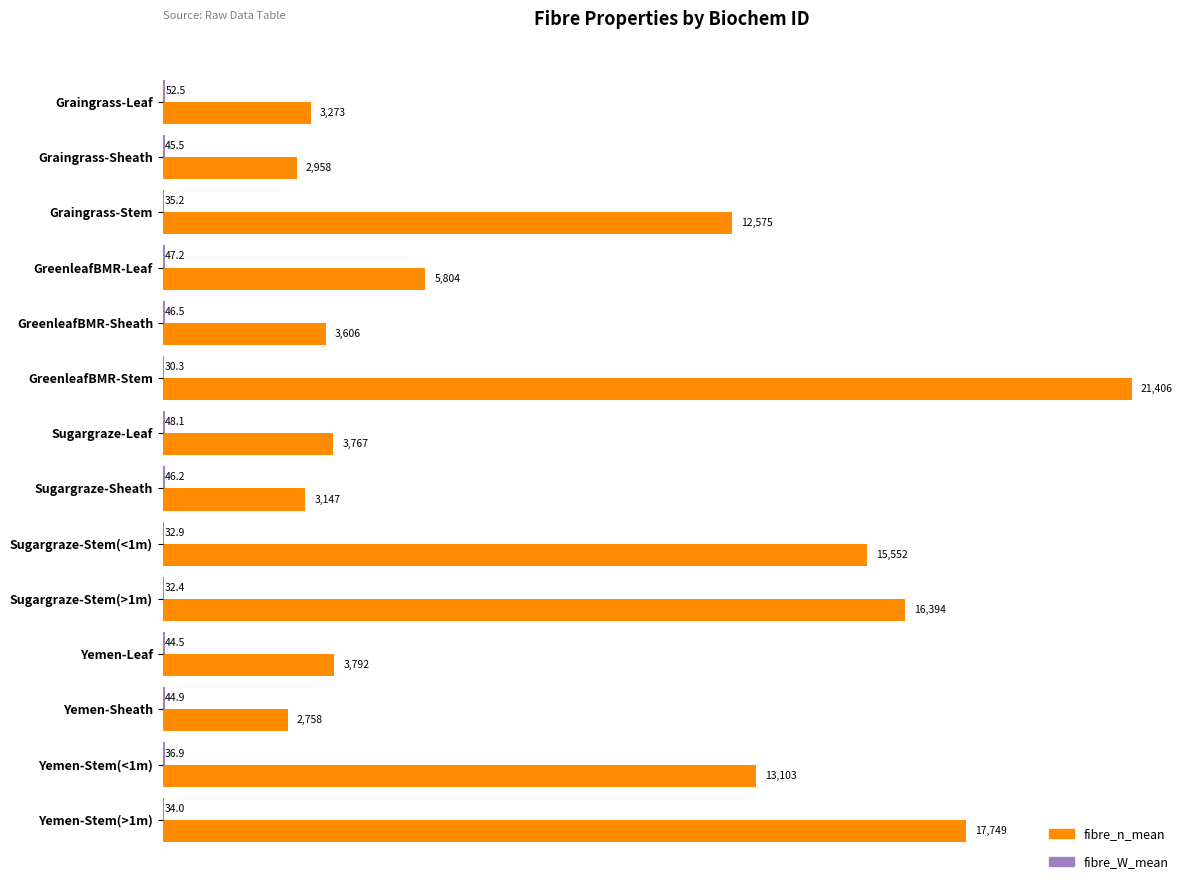

What is the maximum value shown in the chart?

21406.5